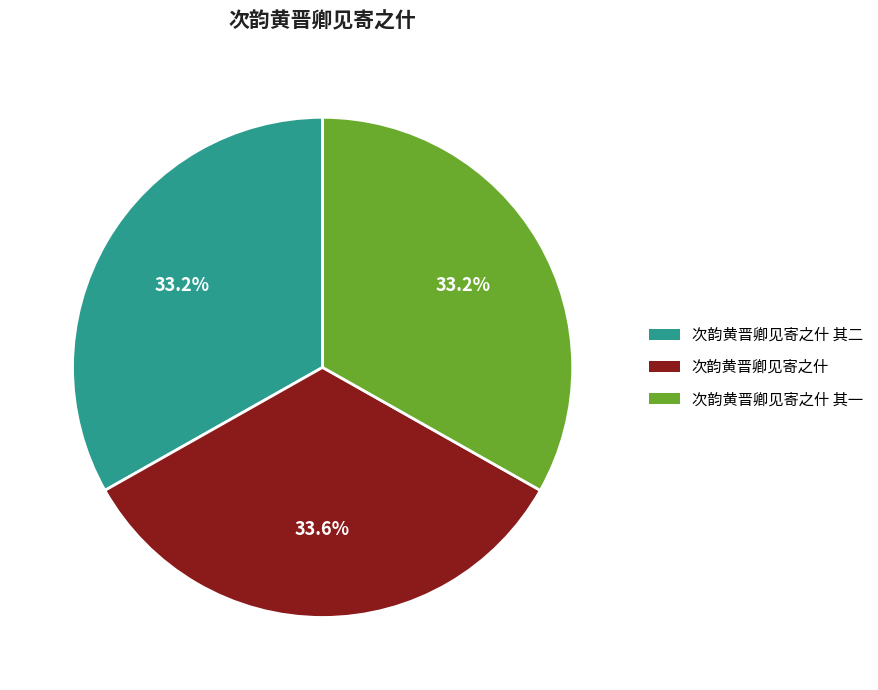

Does any single category account for the majority?

No